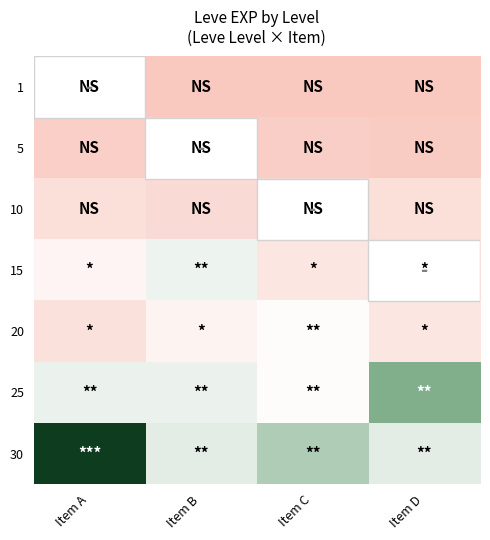

Reading left to right, what are all the values shown in this chart?

1: Item A=0.0	Item B=0.0	Item C=0.0	Item D=0.0
5: Item A=0.0	Item B=0.0	Item C=0.0	Item D=0.0
10: Item A=0.1	Item B=0.1	Item C=0.1	Item D=0.1
15: Item A=0.3	Item B=0.4	Item C=0.2	Item D=0.1
20: Item A=0.2	Item B=0.3	Item C=0.3	Item D=0.2
25: Item A=0.4	Item B=0.4	Item C=0.3	Item D=0.5
30: Item A=1.0	Item B=0.4	Item C=0.5	Item D=0.4